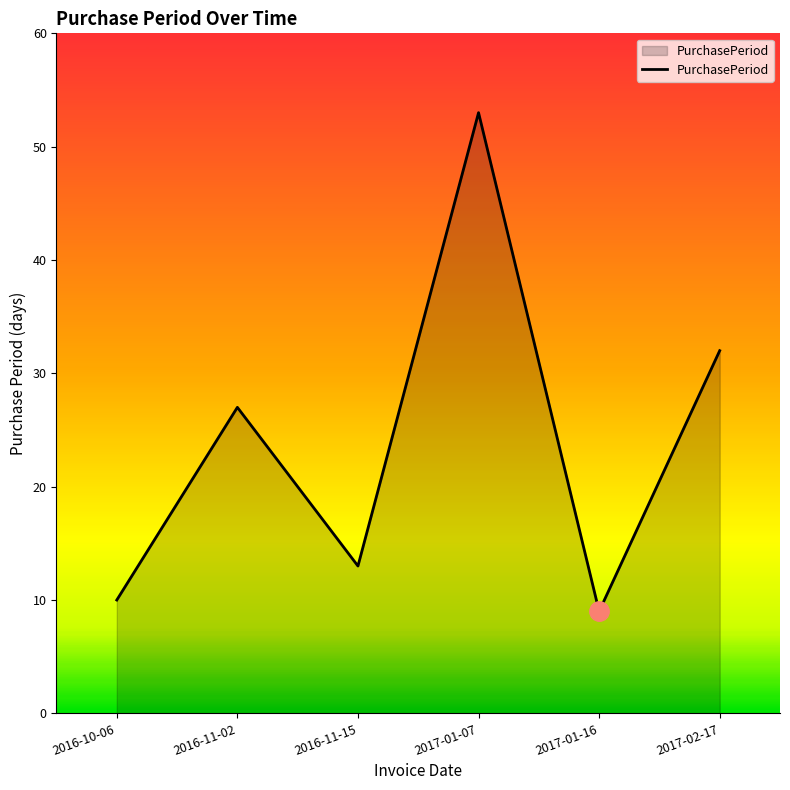

What is the difference between the values at 2017-01-16 and 2017-01-07?

44